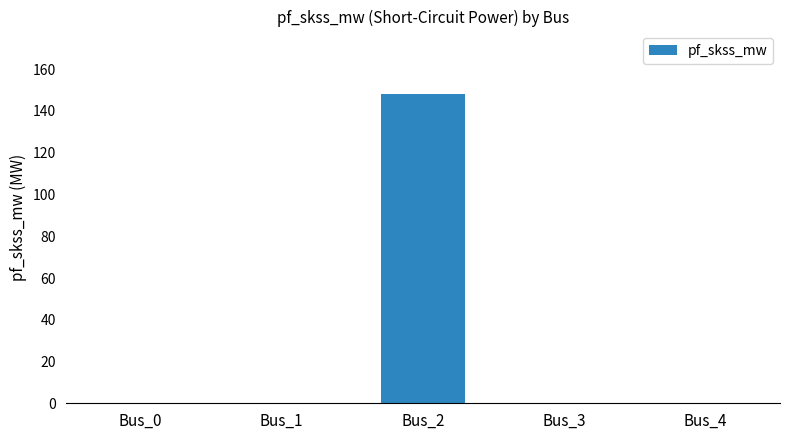

Which has a higher value, Bus_2 or Bus_3?

Bus_2